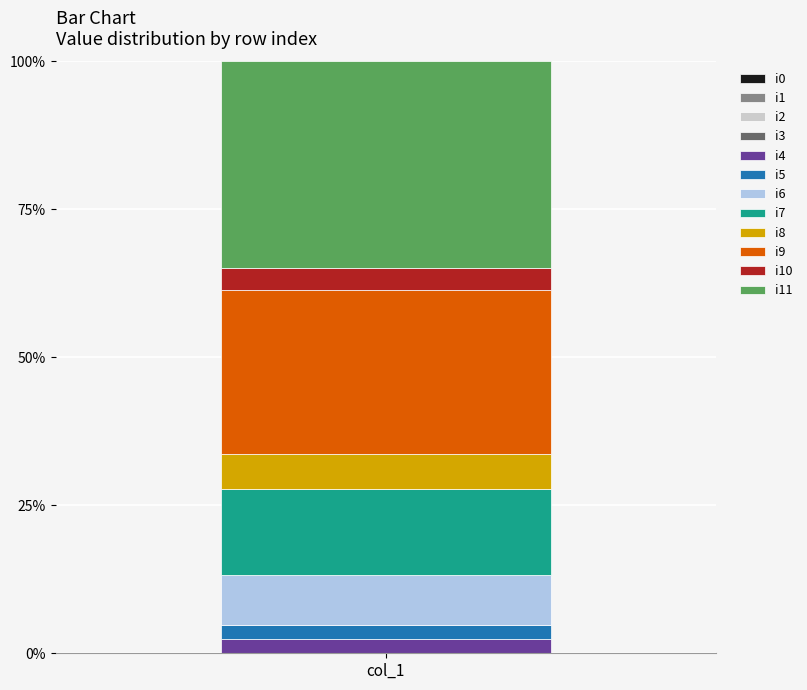

The value of i4 at col_1 is 2.4. True or false?

True